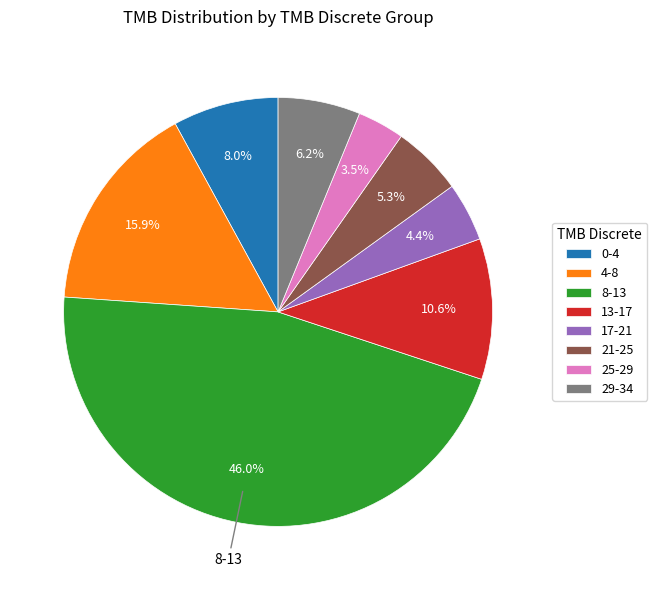

Rank the categories by value from highest to lowest.

8-13, 4-8, 13-17, 0-4, 29-34, 21-25, 17-21, 25-29